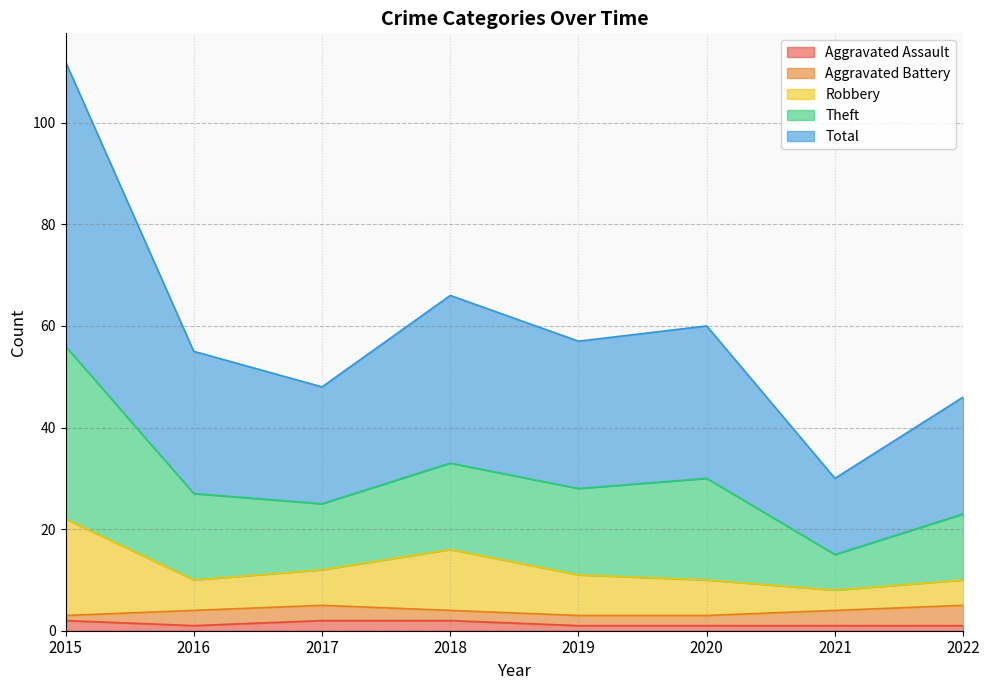

At which category is the sum across all series the highest?

2015